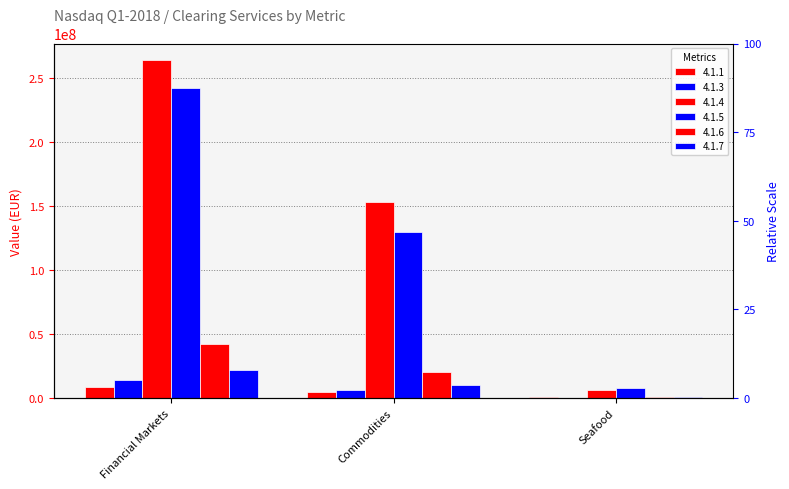

What is the difference between the 4.1.7 values at Financial Markets and Commodities?

11062220